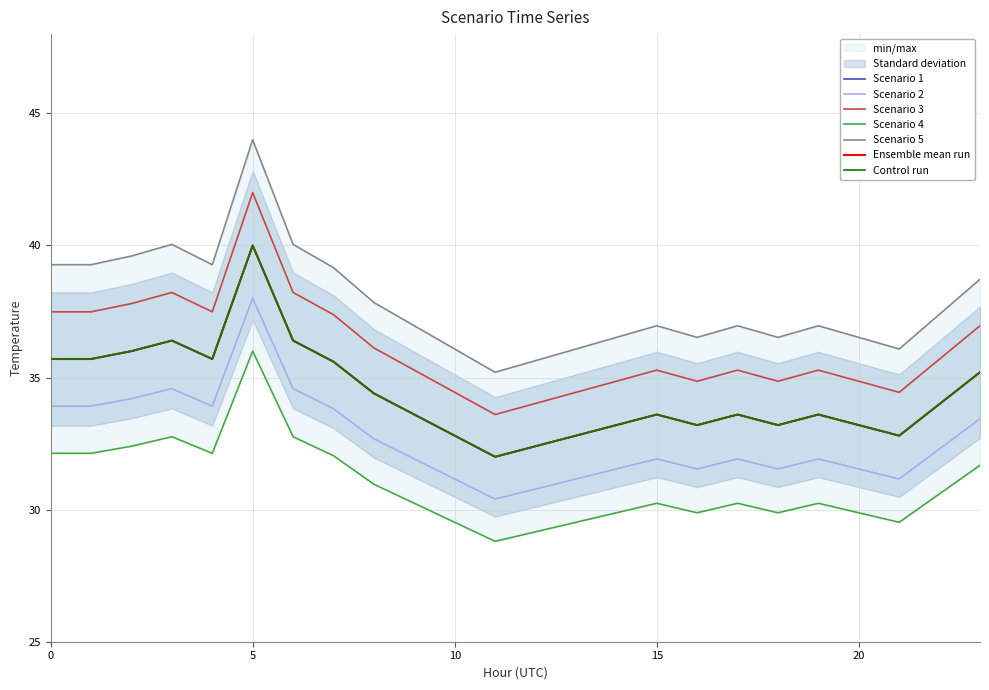

What is the difference between the maximum and minimum values in the Scenario 3 series?

8.4